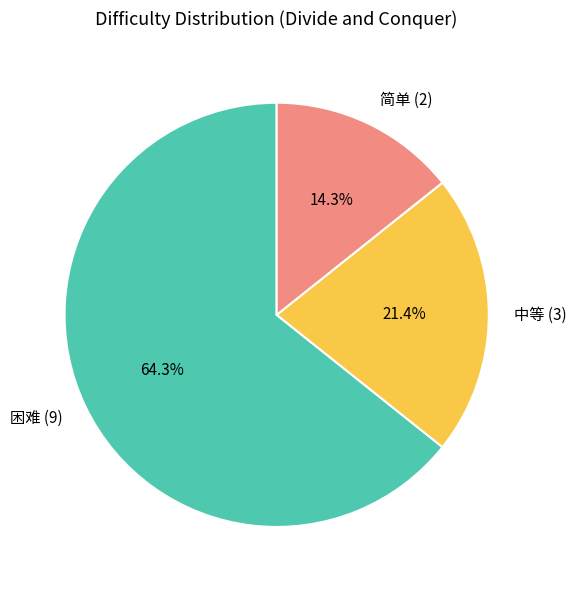

Which category accounts for the majority?

困难